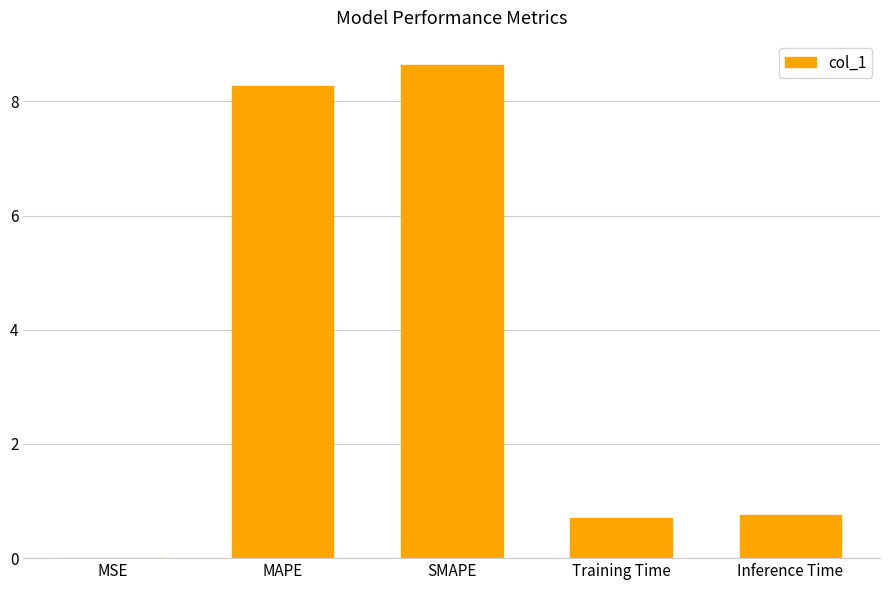

The value at MSE is 0.0. True or false?

True